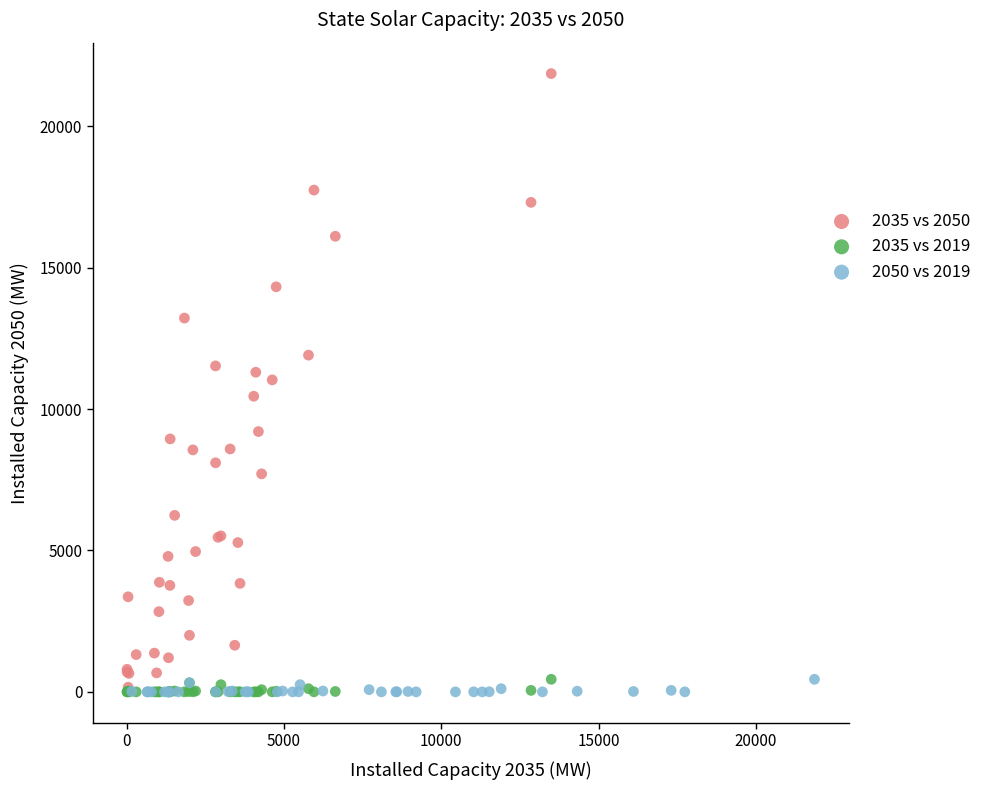

Which series has the widest spread of Y values?

2035 vs 2050